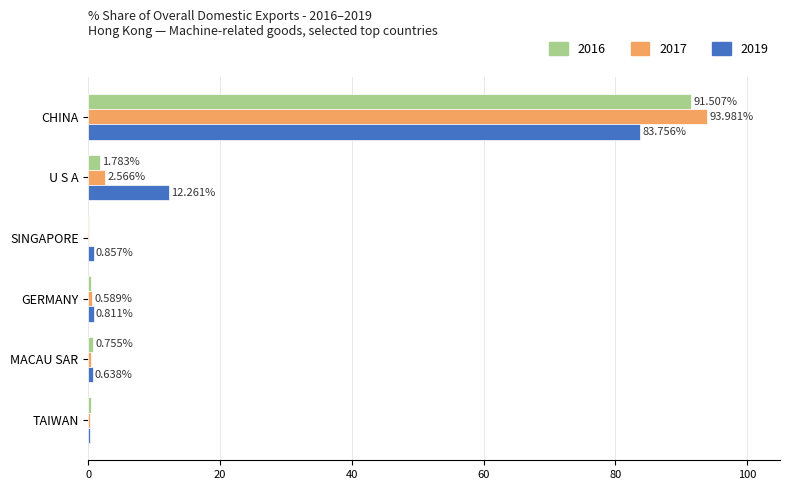

Which label corresponds to the largest value in the chart?

CHINA